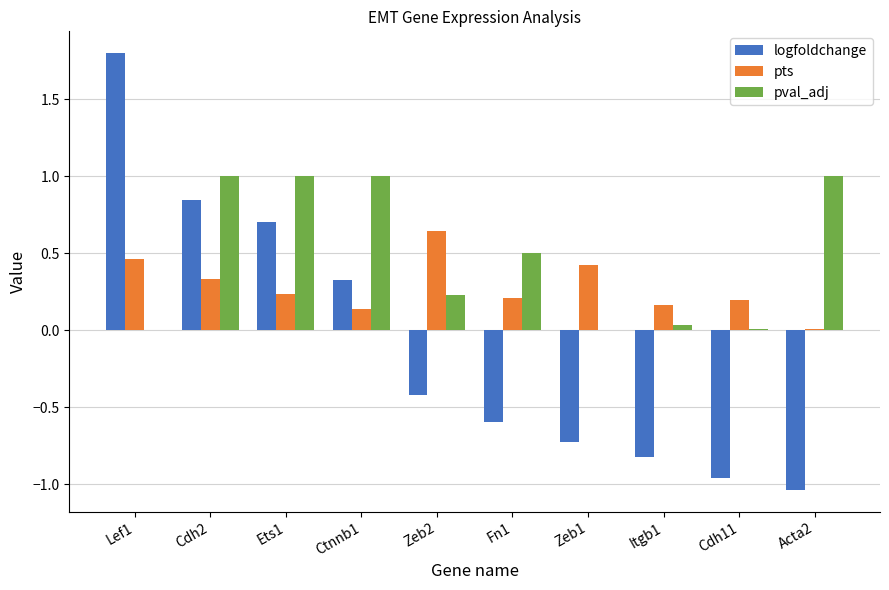

What value does the pts series have at Cdh2?

0.3